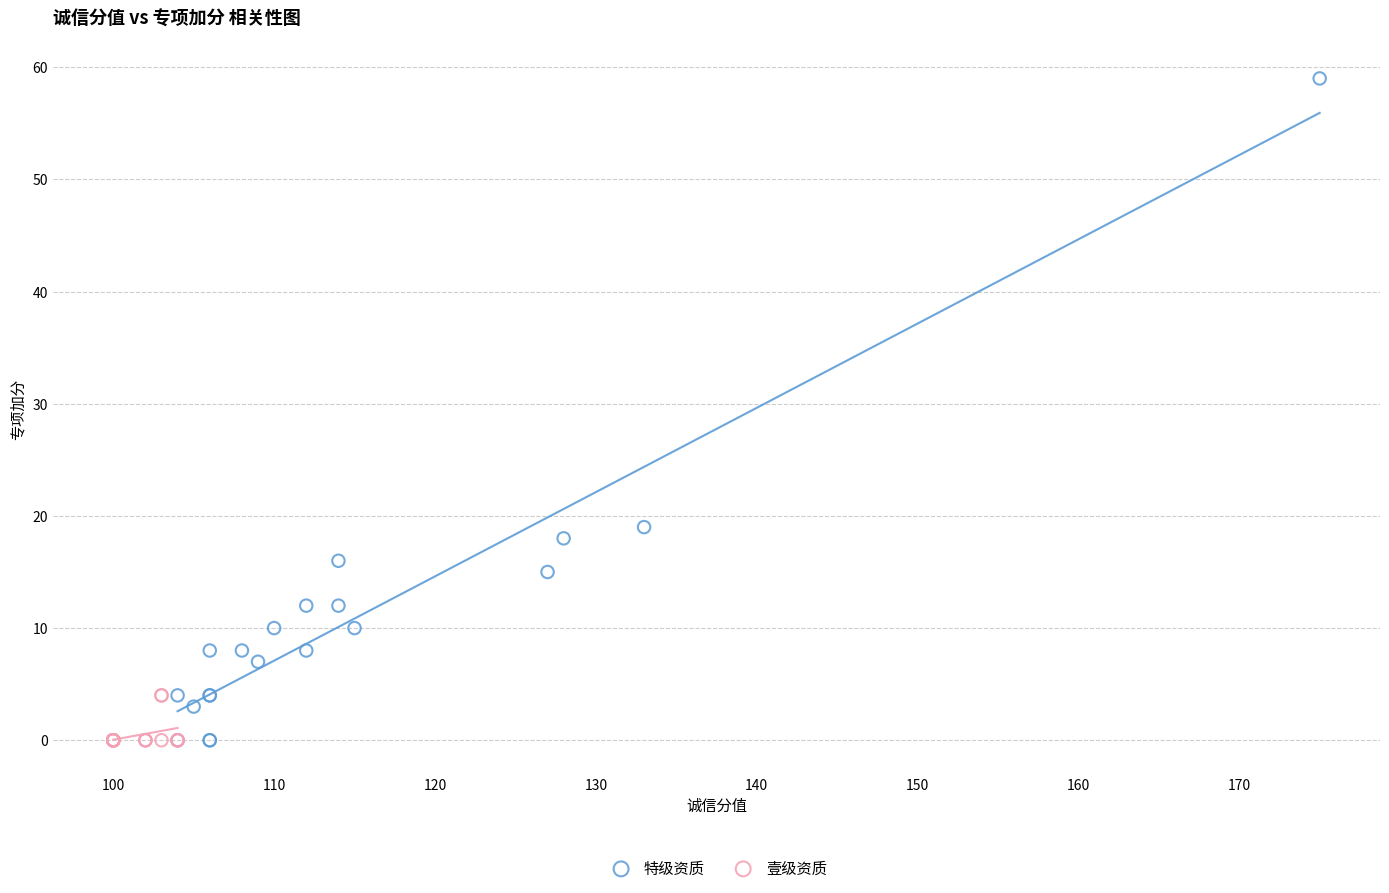

Which series has the largest Y range (max minus min)?

特级资质